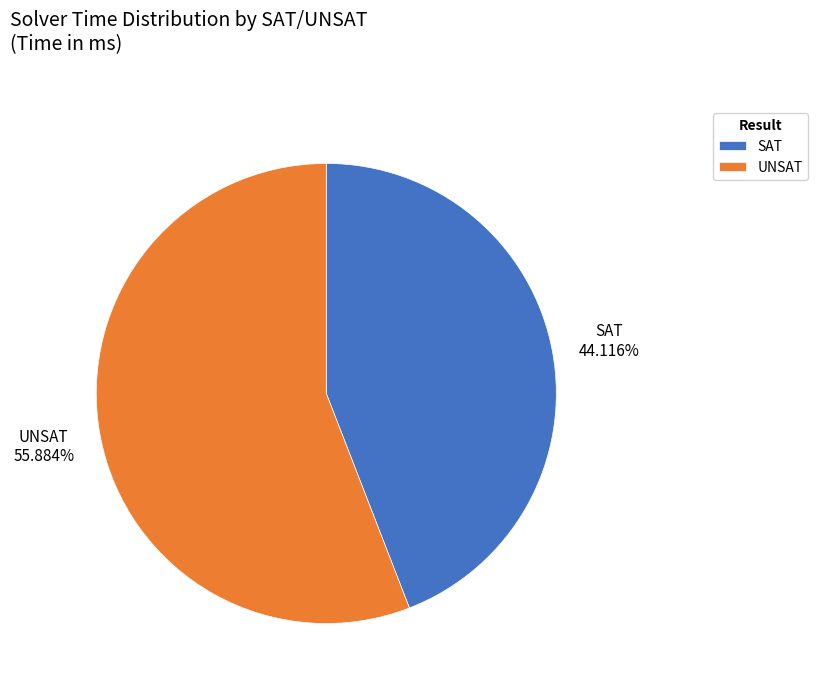

Which category has the biggest portion of the pie?

UNSAT